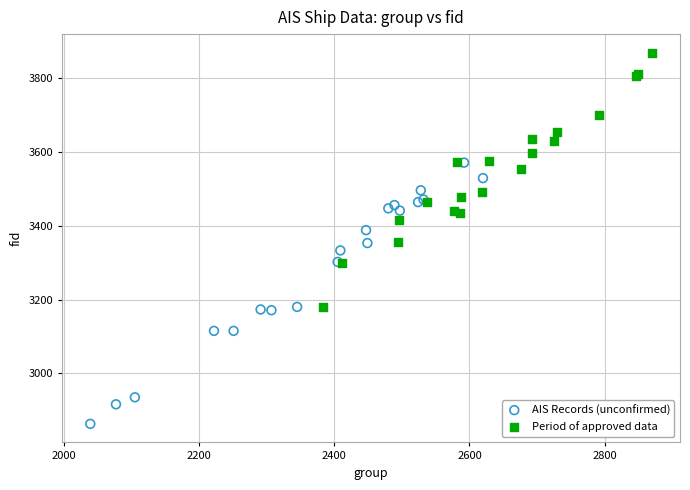

Which series has the widest spread of Y values?

AIS Records (unconfirmed)